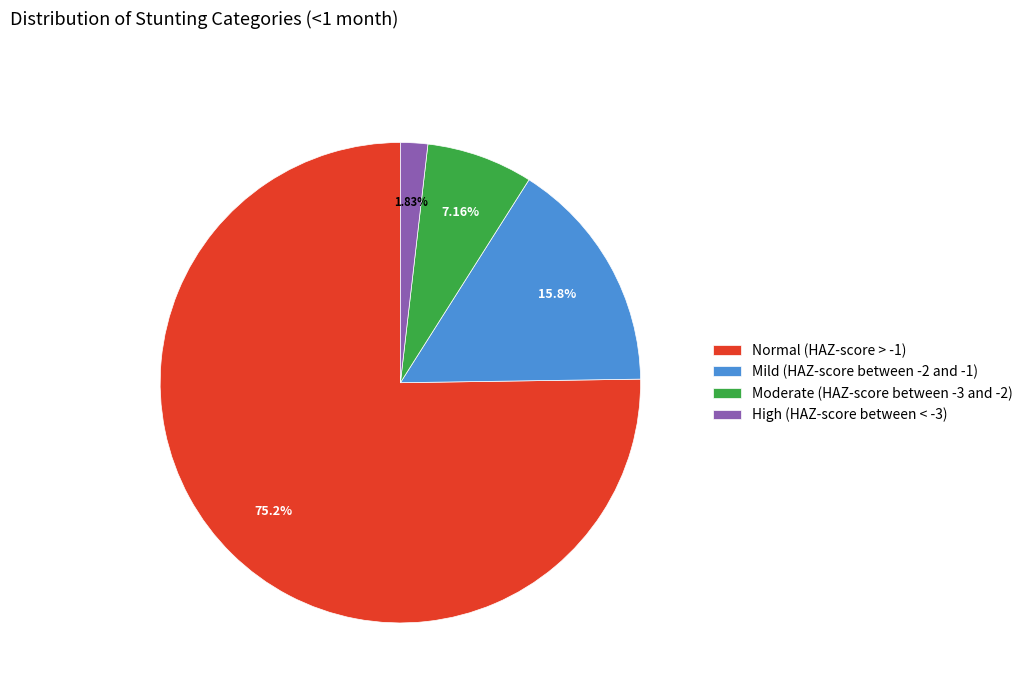

What percentage is the Moderate (HAZ-score between -3 and -2) slice, to the nearest percent?

7%